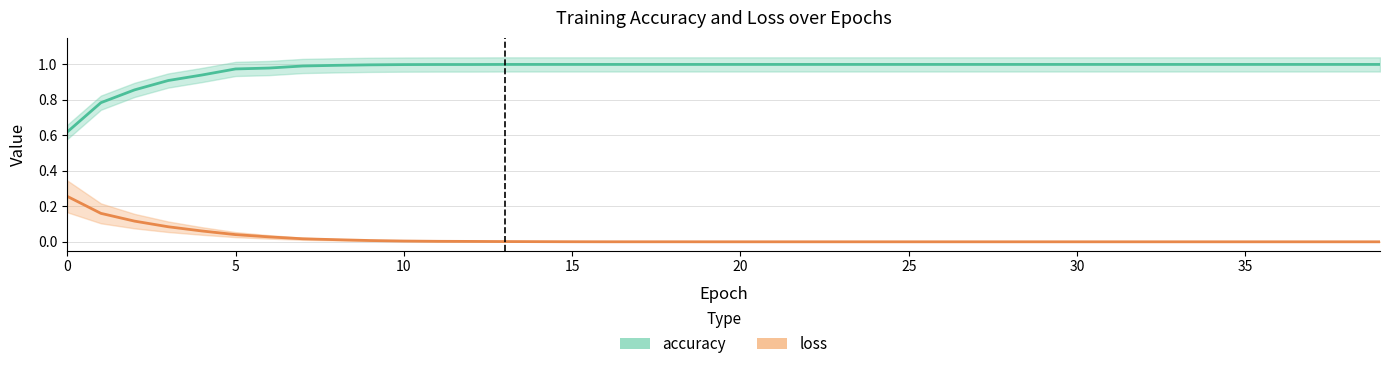

What is the average value of the accuracy series?

1.0